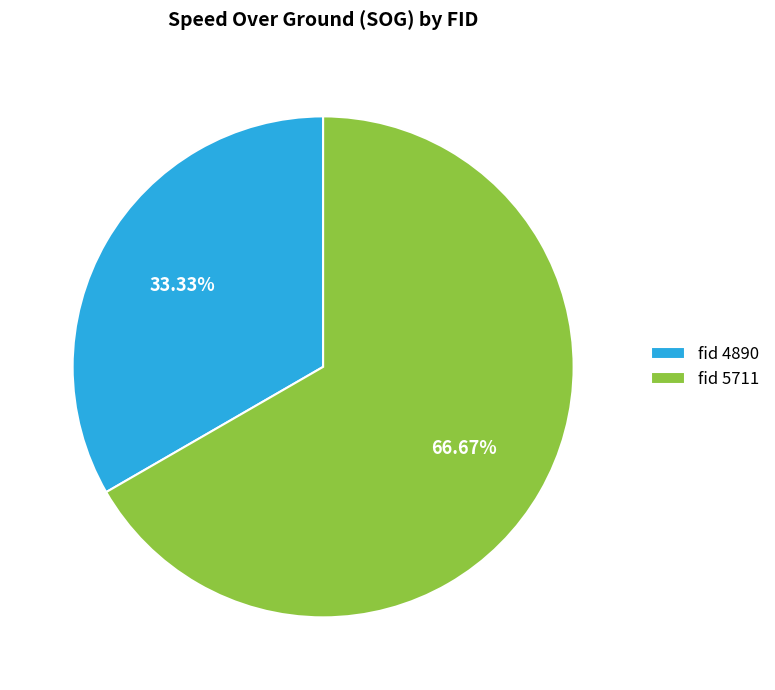

How many segments does this pie chart have?

2